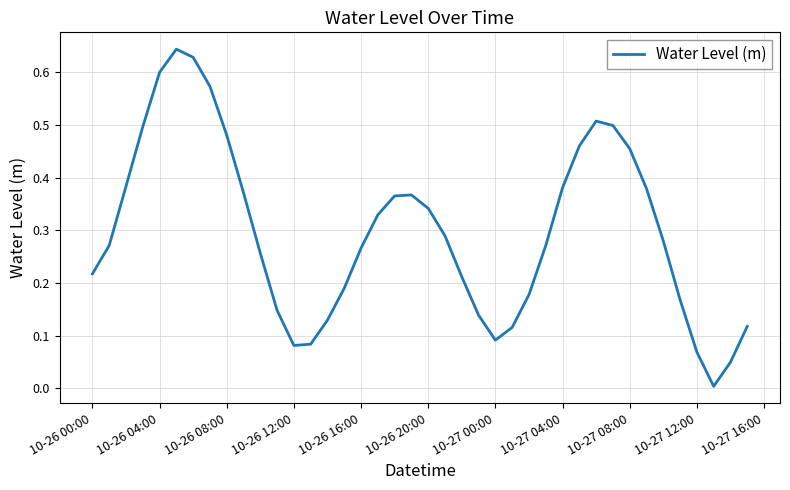

Does the chart have visible grid lines?

Yes